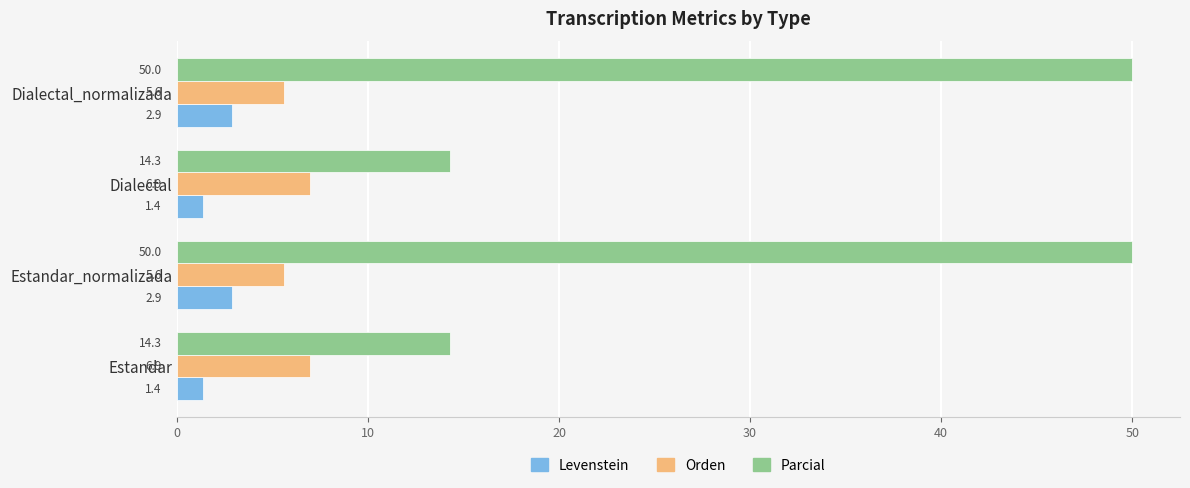

List the series in order of their peak value, lowest first.

Levenstein, Orden, Parcial